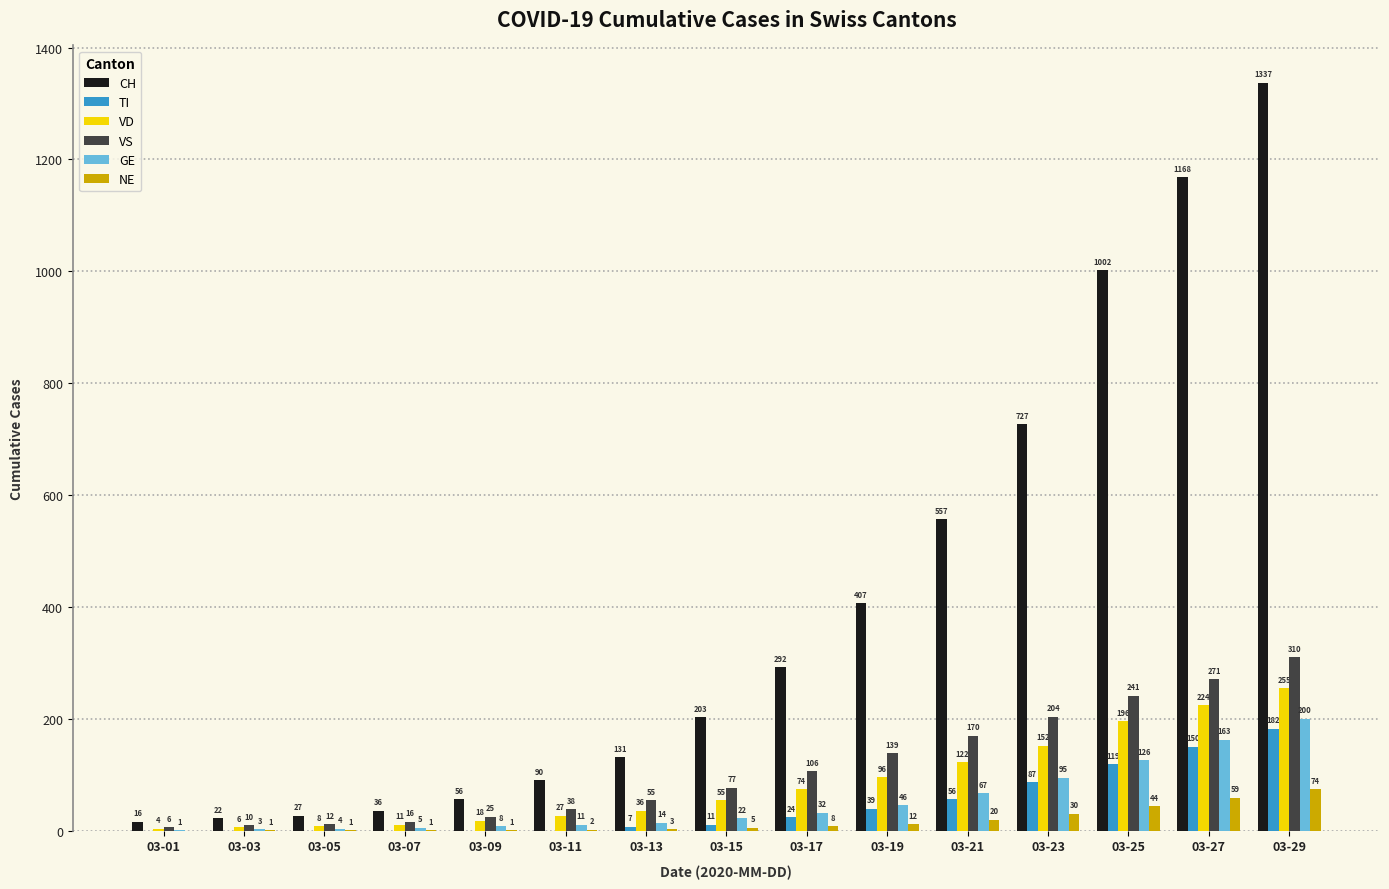

Reading right to left, what are all the values shown in this chart?

CH: 1337	1168	1002	727	557	407	292	203	131	90	56	36	27	22	16
TI: 182	150	119	87	56	39	24	11	7	0	0	0	0	0	0
VD: 255	224	196	152	122	96	74	55	36	27	18	11	8	6	4
VS: 310	271	241	204	170	139	106	77	55	38	25	16	12	10	6
GE: 200	163	126	95	67	46	32	22	14	11	8	5	4	3	1
NE: 74	59	44	30	20	12	8	5	3	2	1	1	1	1	0